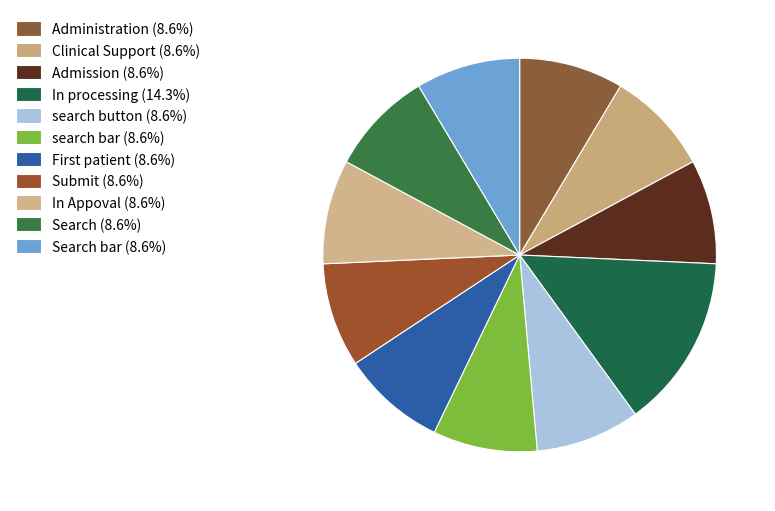

Count the number of slices in the pie.

11